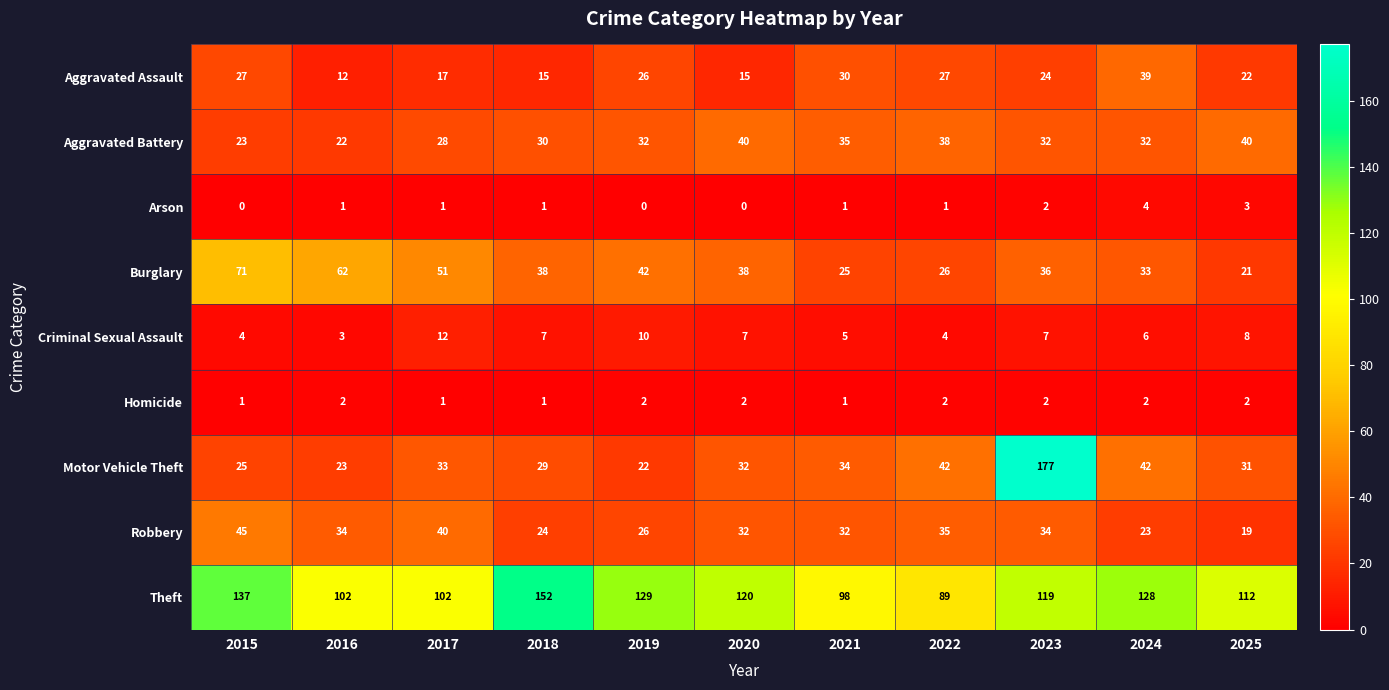

What is the sum of the Arson values at 2021 and 2024?

5